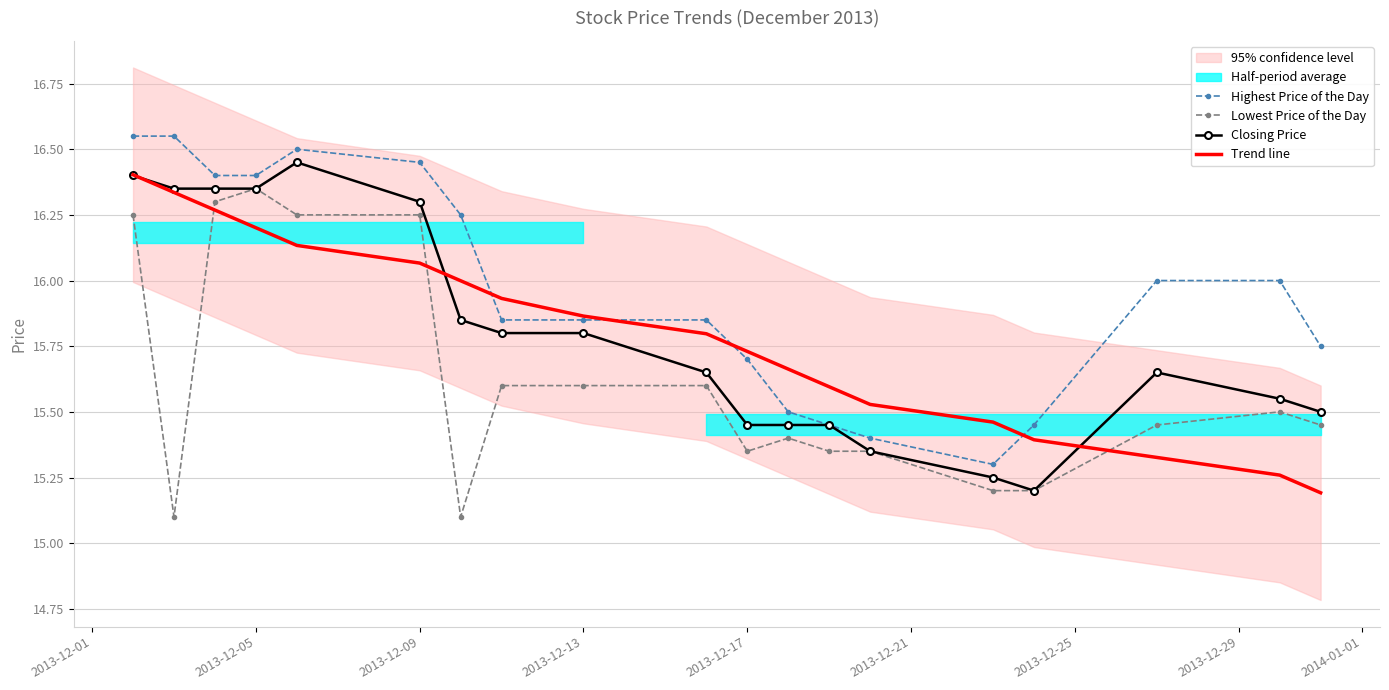

Rank the series by their maximum value, from lowest to highest.

Lowest Price of the Day, Trend line, Closing Price, Highest Price of the Day